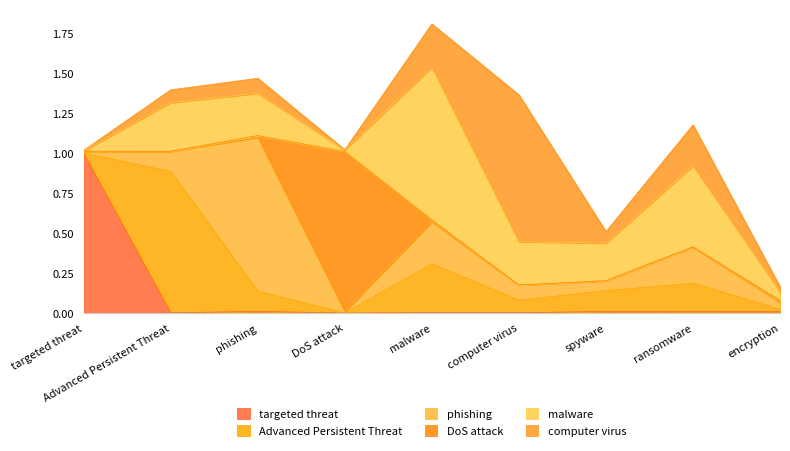

At how many categories does at least one series exceed 0?

9